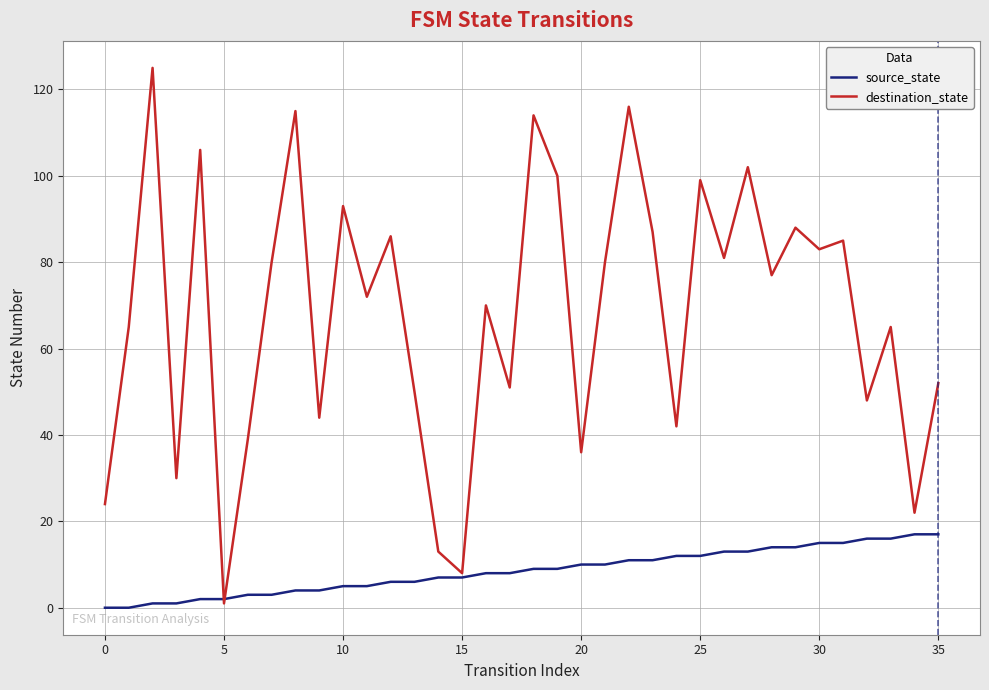

What is the difference between the maximum and minimum values in the source_state series?

17